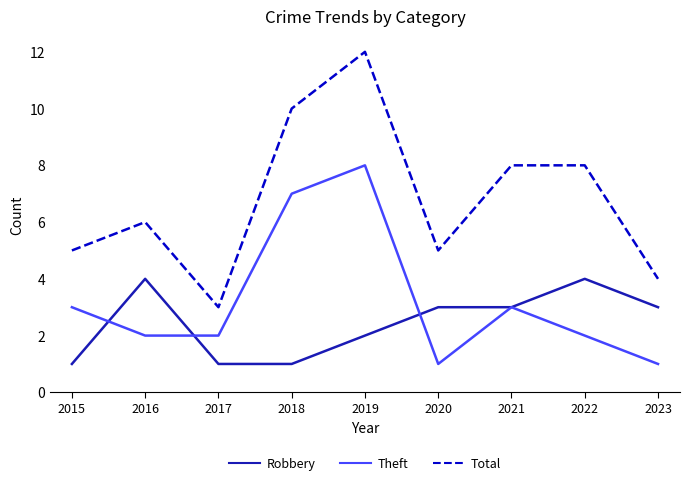

True or false: Robbery and Theft cross at least once.

True